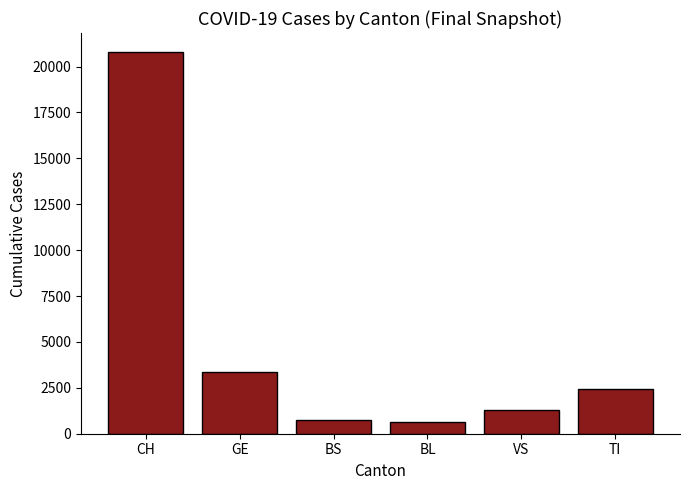

What is the average value?

4890